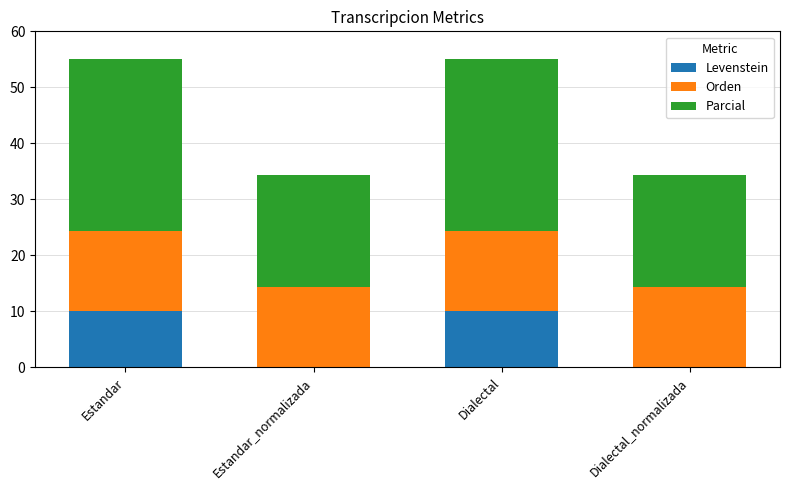

Count the number of data series in this chart.

3